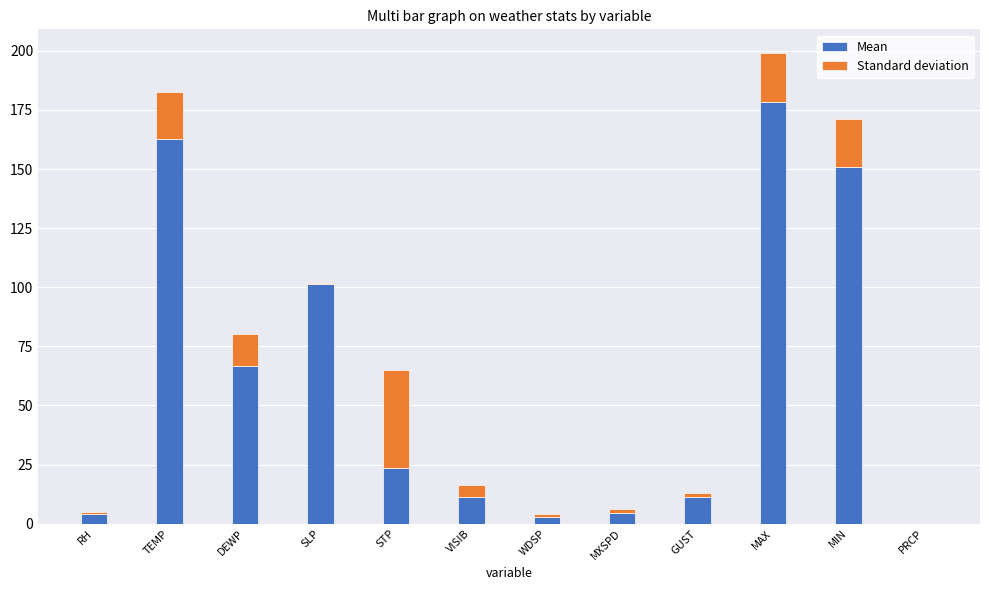

At which category is the sum across all series the highest?

MAX